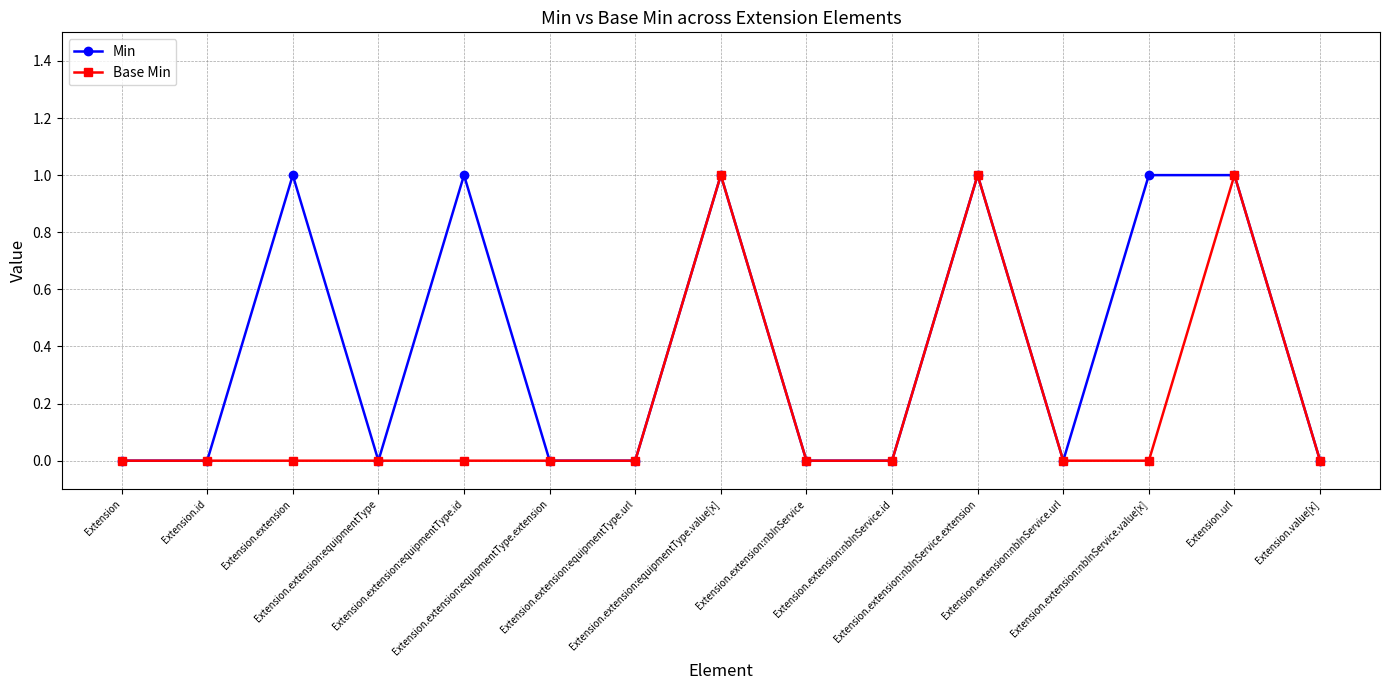

Which series has the largest total across all categories?

Min